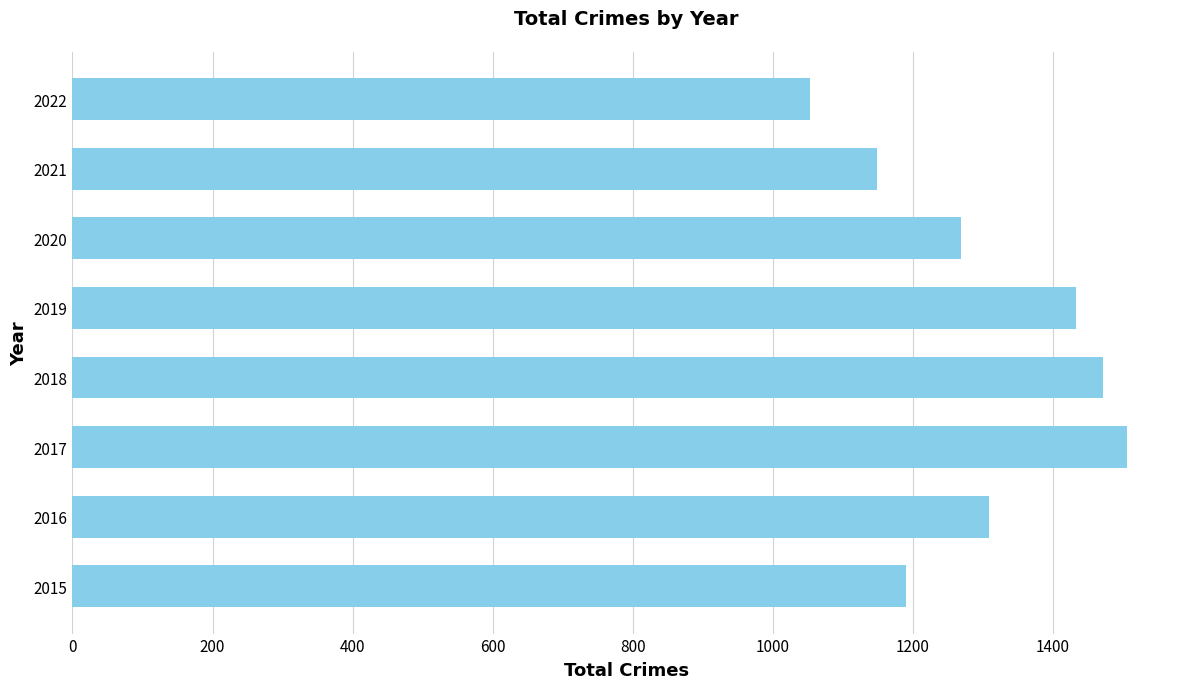

How many bars are there in total?

8